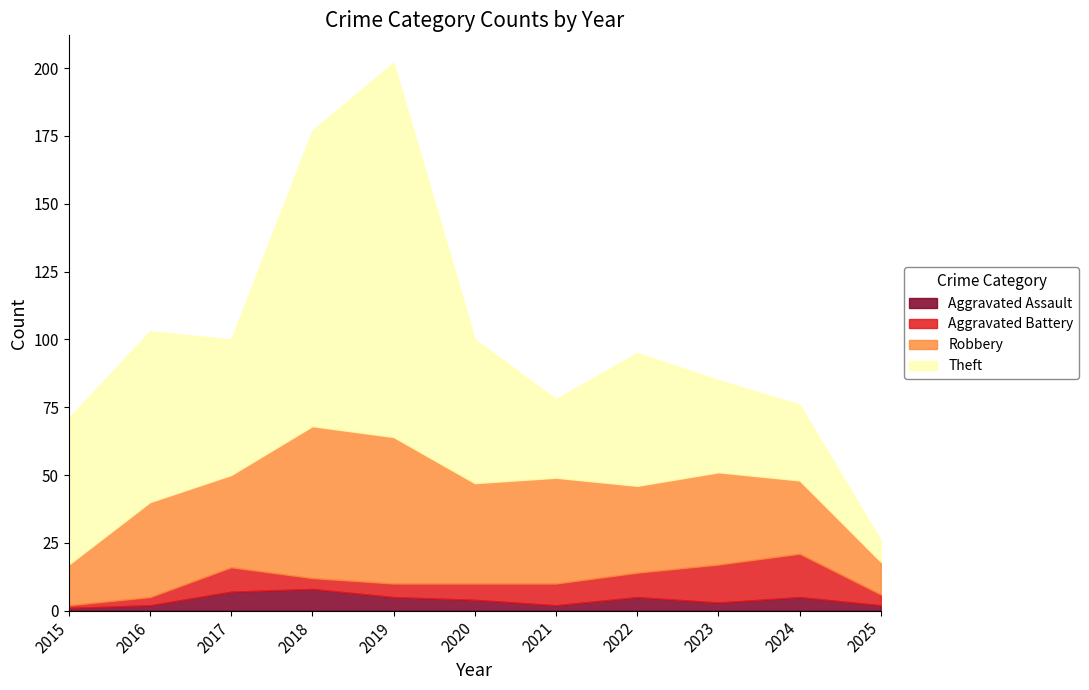

Does the chart display data point markers on the line(s)?

No